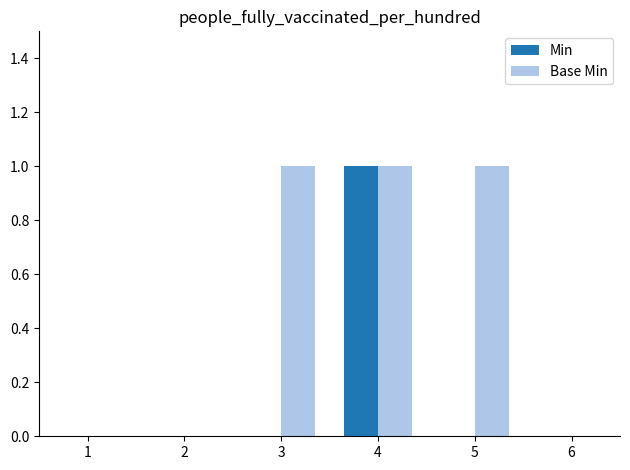

How many series are shown in this chart?

2